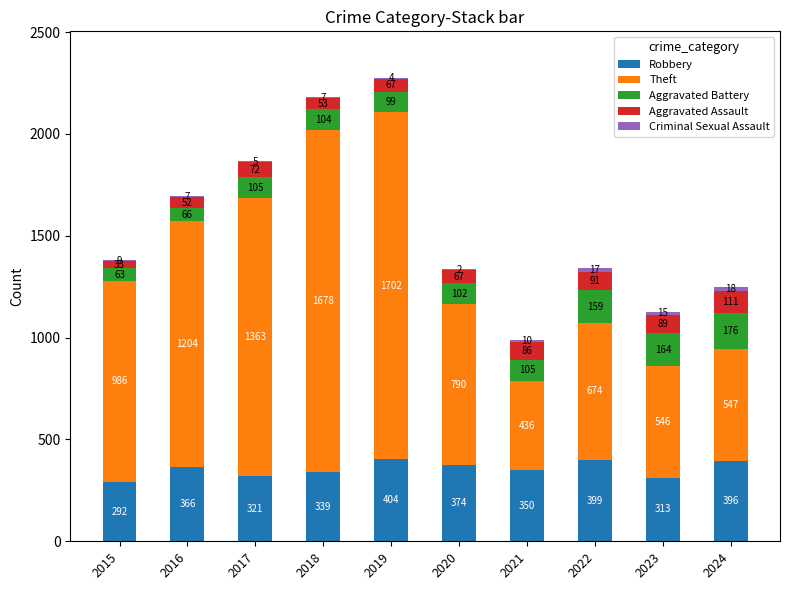

At which label does Robbery reach its peak?

2019